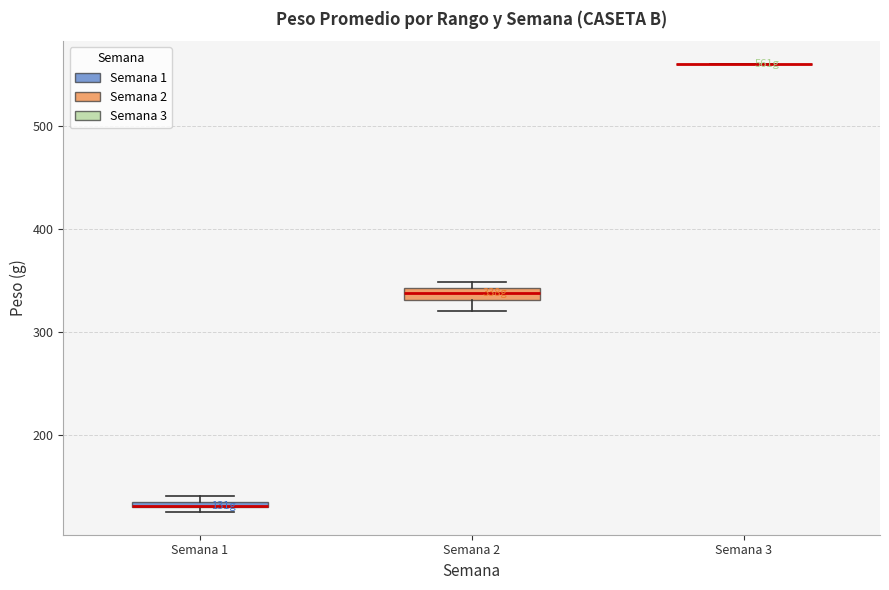

Where is the upper edge of the box for Semana 2 on the y-axis? The values are not printed on the chart, so give them approximately, as read against the axis.

340